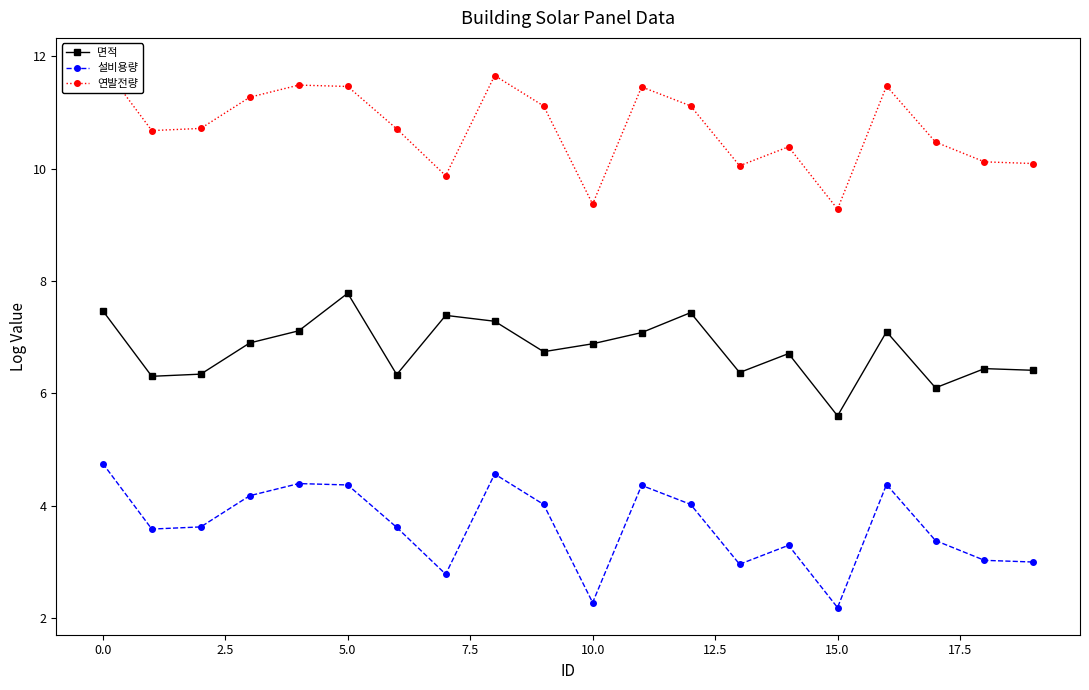

True or false: 연발전량 and 면적 intersect in this chart.

False